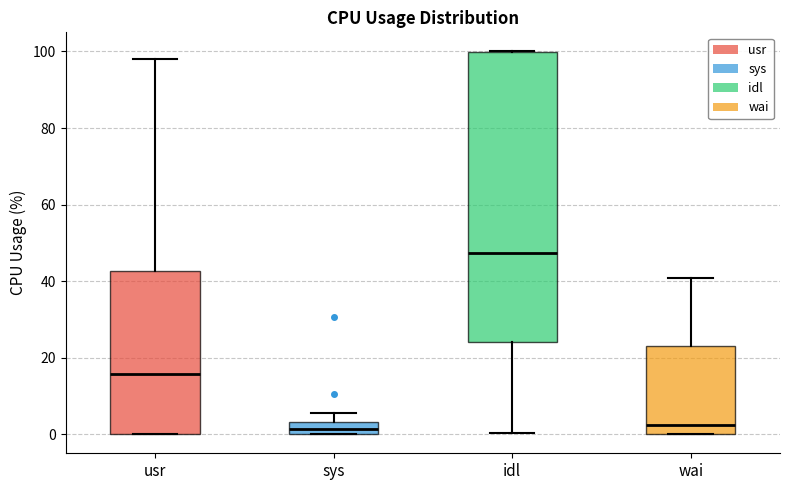

Where does the upper whisker of the box for usr end on the y-axis? The values are not printed on the chart, so give them approximately, as read against the axis.

98